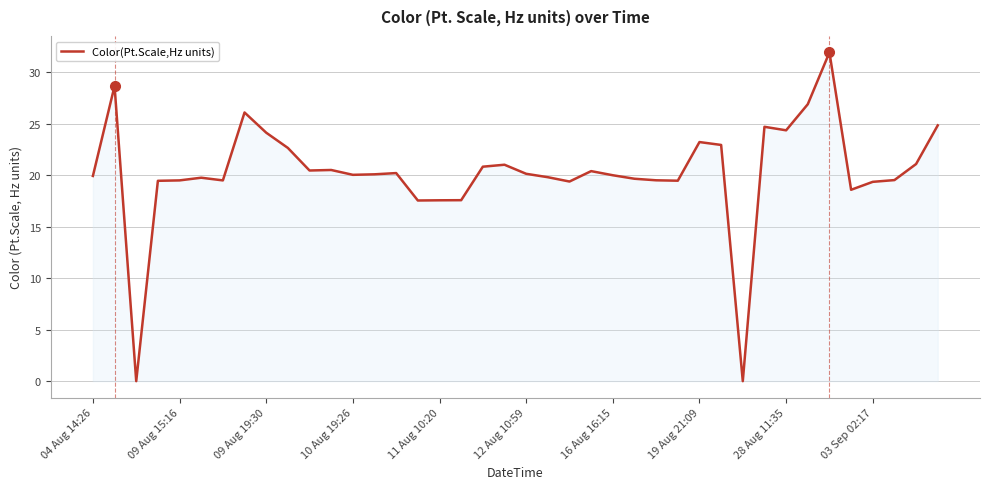

What is the difference between the maximum and minimum values?

31.9